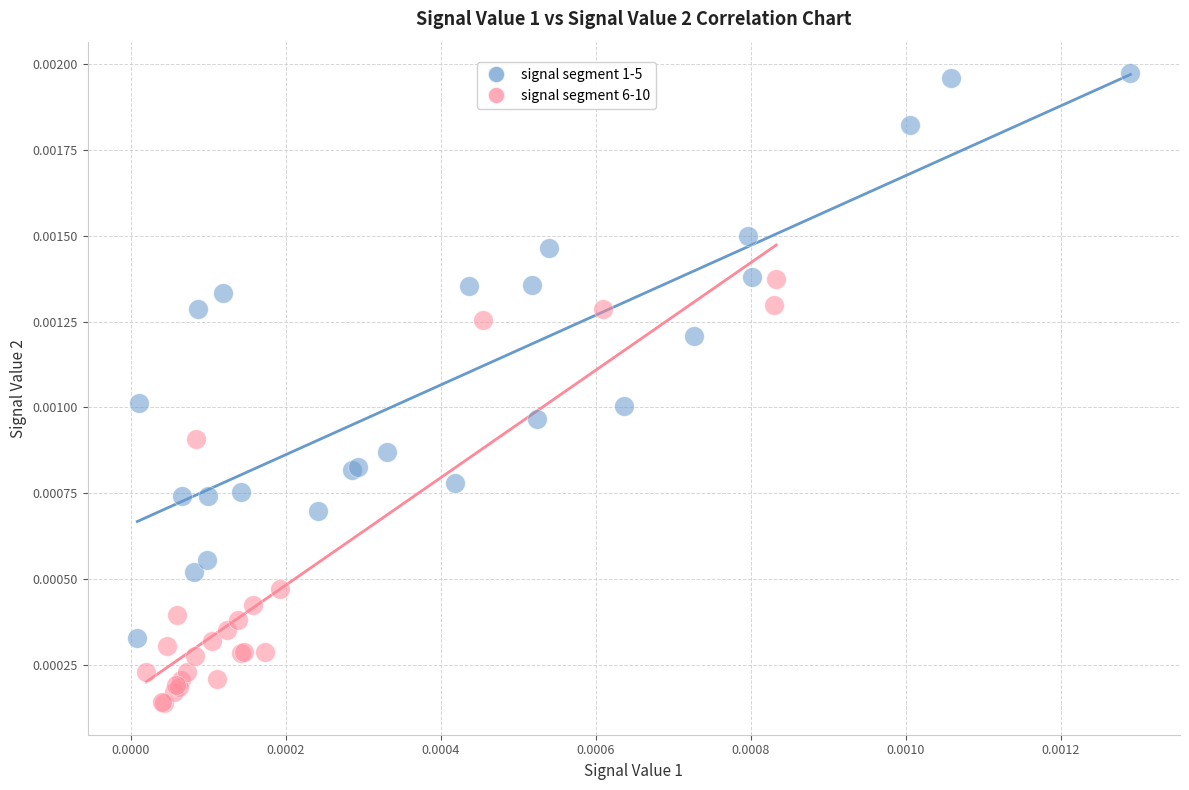

Which series contains the highest Y value?

signal segment 1-5